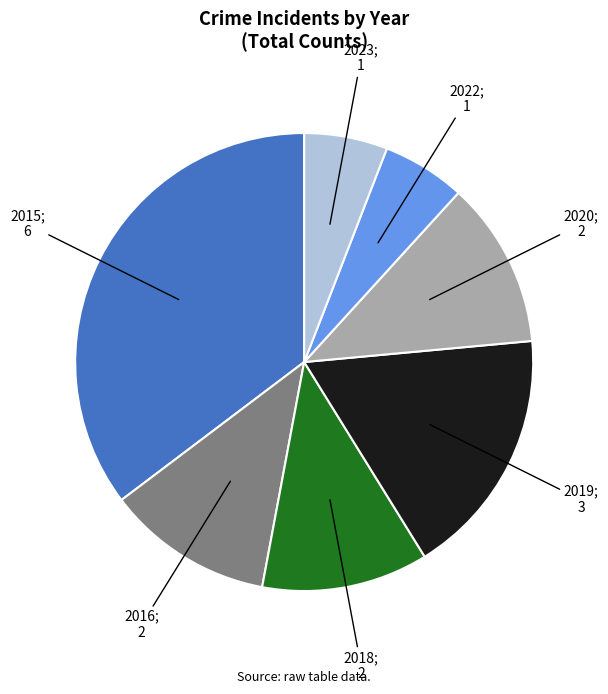

Is there a majority slice in this chart?

No